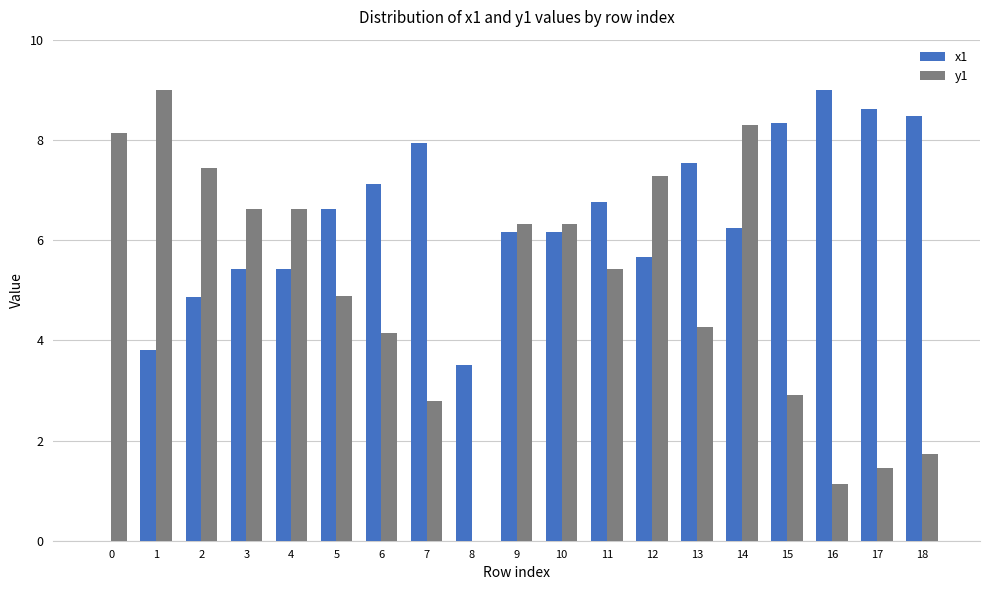

Reading left to right, extract all data points from this chart.

x1: 0.0	3.8	4.9	5.4	5.4	6.6	7.1	7.9	3.5	6.2	6.2	6.8	5.7	7.5	6.2	8.3	9.0	8.6	8.5
y1: 8.1	9.0	7.4	6.6	6.6	4.9	4.2	2.8	0.0	6.3	6.3	5.4	7.3	4.3	8.3	2.9	1.1	1.4	1.7